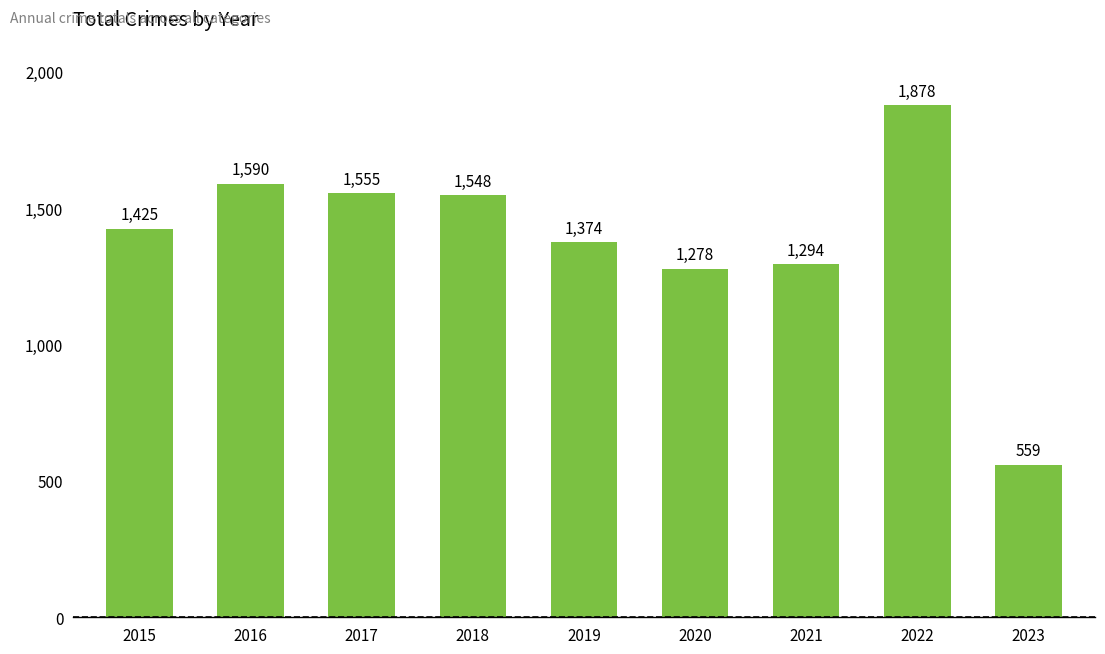

Reading left to right, transcribe all the data shown in this chart.

1425	1590	1555	1548	1374	1278	1294	1878	559